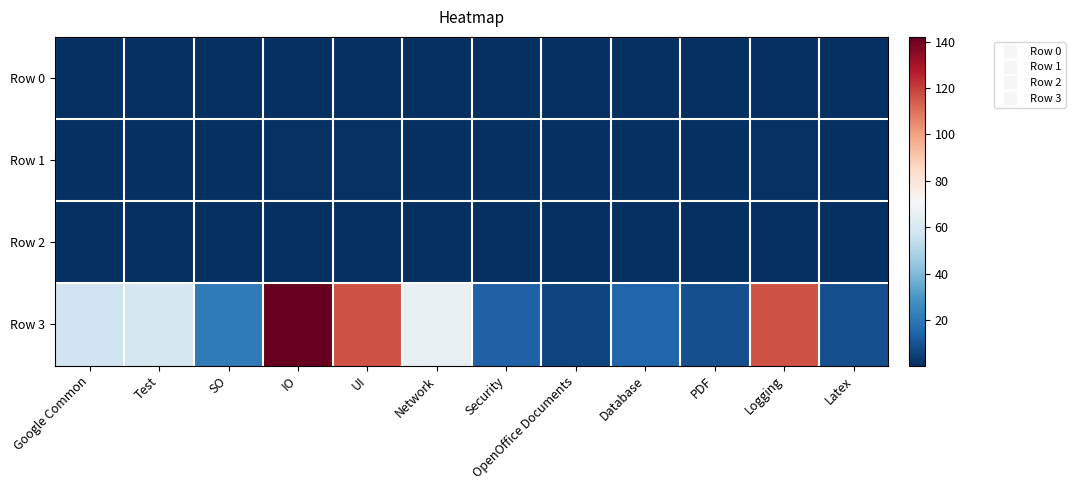

Reading left to right, what are all the values shown in this chart?

Row 0: Google Common=0.8	Test=0.7	SO=0.9	IO=0.8	UI=0.8	Network=0.8	Security=0.7	OpenOffice Documents=0.5	Database=0.8	PDF=0.8	Logging=0.7	Latex=0.9
Row 1: Google Common=0.4	Test=0.3	SO=0.6	IO=1.0	UI=0.9	Network=0.5	Security=0.4	OpenOffice Documents=0.7	Database=0.7	PDF=0.9	Logging=0.9	Latex=0.7
Row 2: Google Common=0.6	Test=0.5	SO=0.7	IO=0.9	UI=0.8	Network=0.6	Security=0.5	OpenOffice Documents=0.6	Database=0.8	PDF=0.8	Logging=0.8	Latex=0.8
Row 3: Google Common=57.0	Test=59.0	SO=21.0	IO=142.0	UI=116.0	Network=66.0	Security=14.0	OpenOffice Documents=6.0	Database=15.0	PDF=9.0	Logging=116.0	Latex=9.0